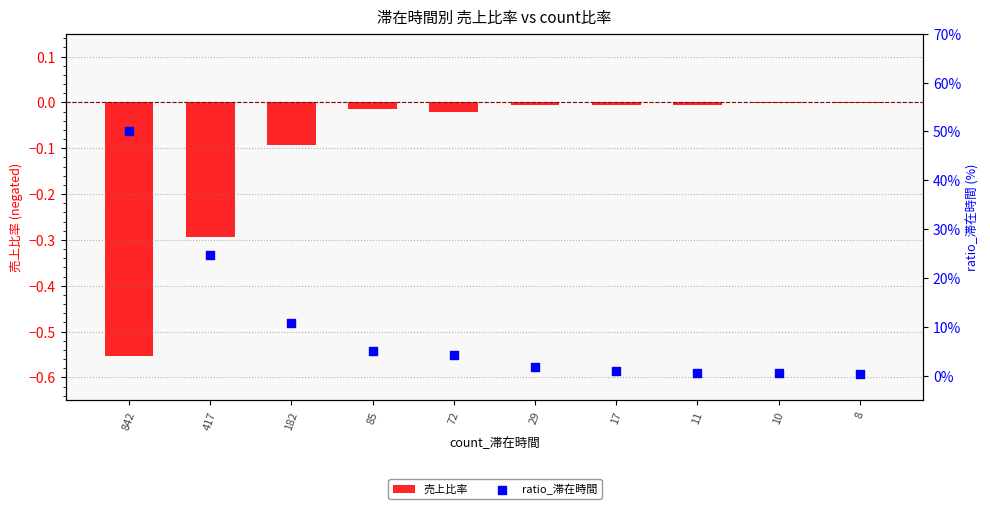

At which category is the sum across all series the highest?

842